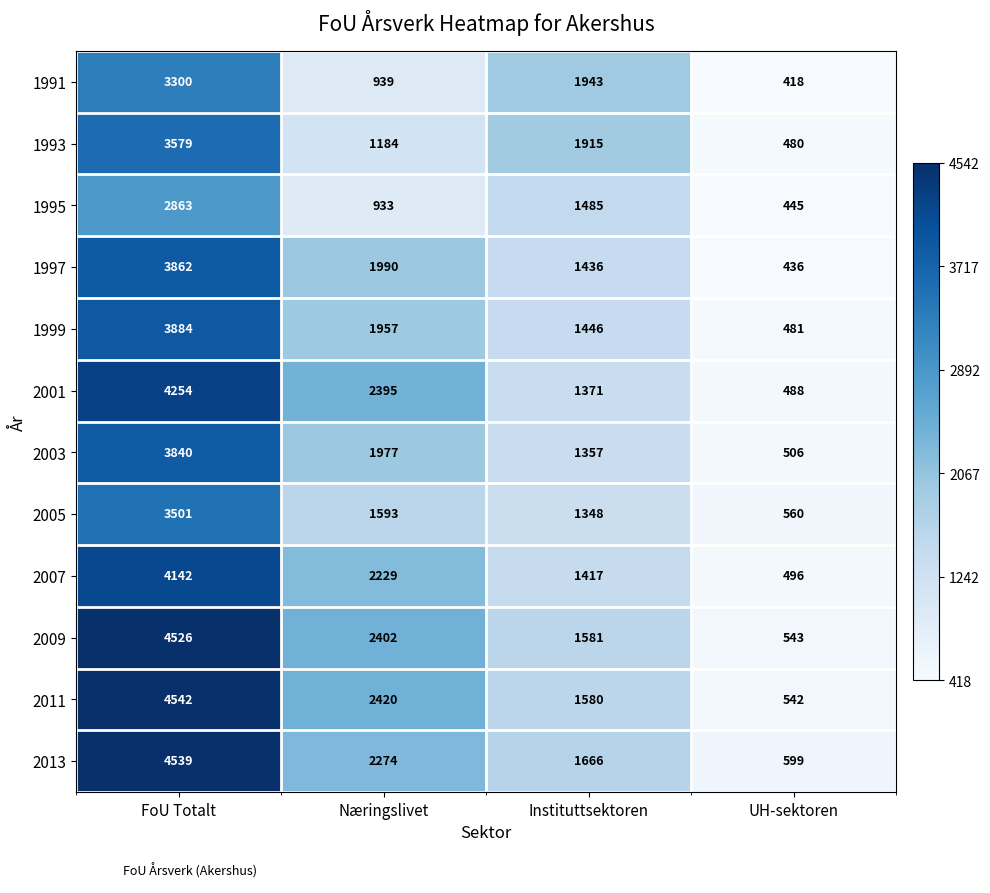

What is the difference between the 1997 values at FoU Totalt and Instituttsektoren?

2426